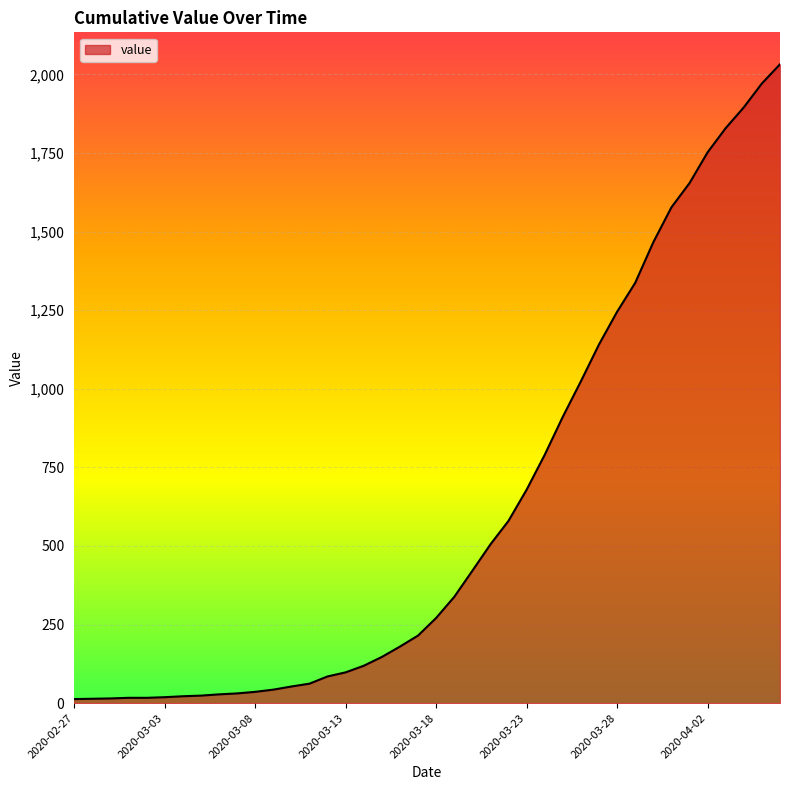

What is the difference between the maximum and minimum values?

2019